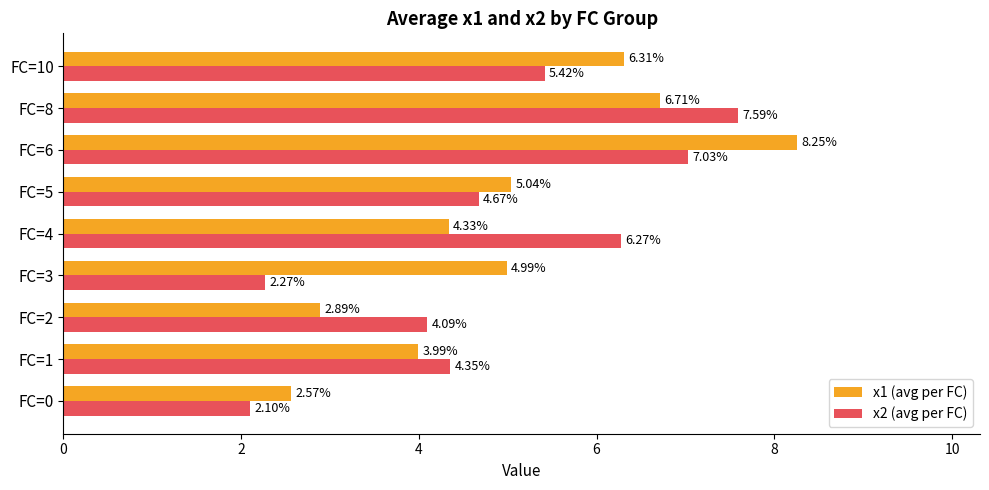

What is the average value of the x2 (avg per FC) series?

4.9